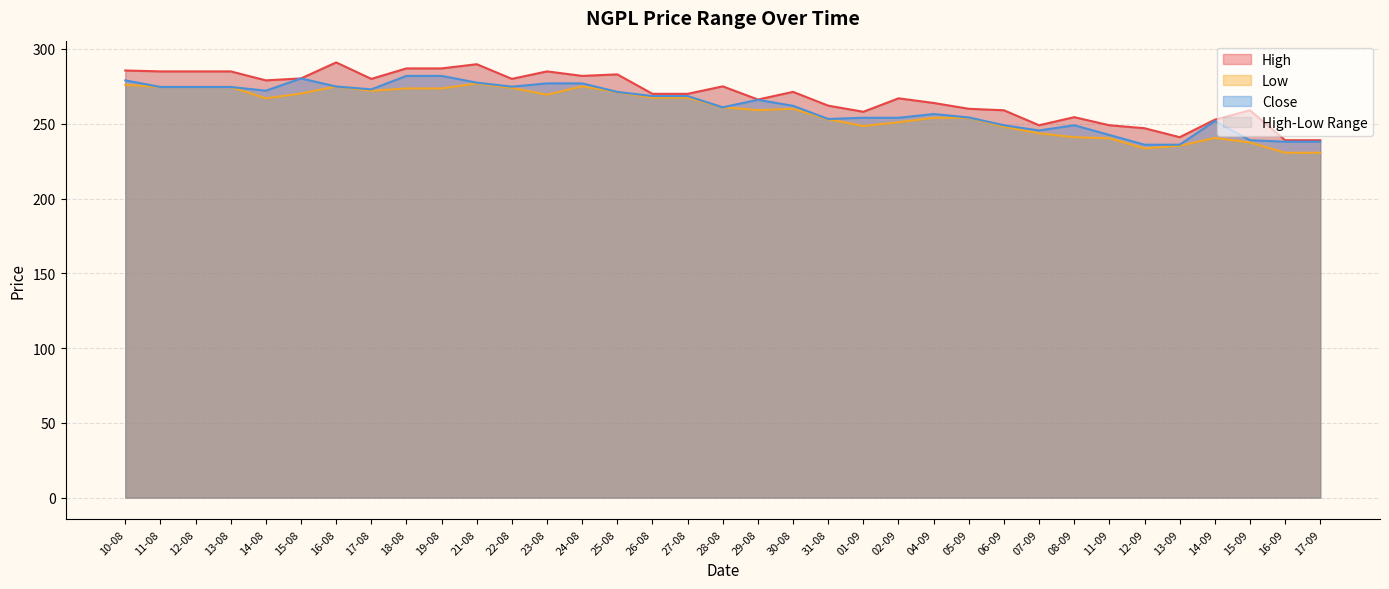

What is the value of the Close point at the 21st from the left?

253.2